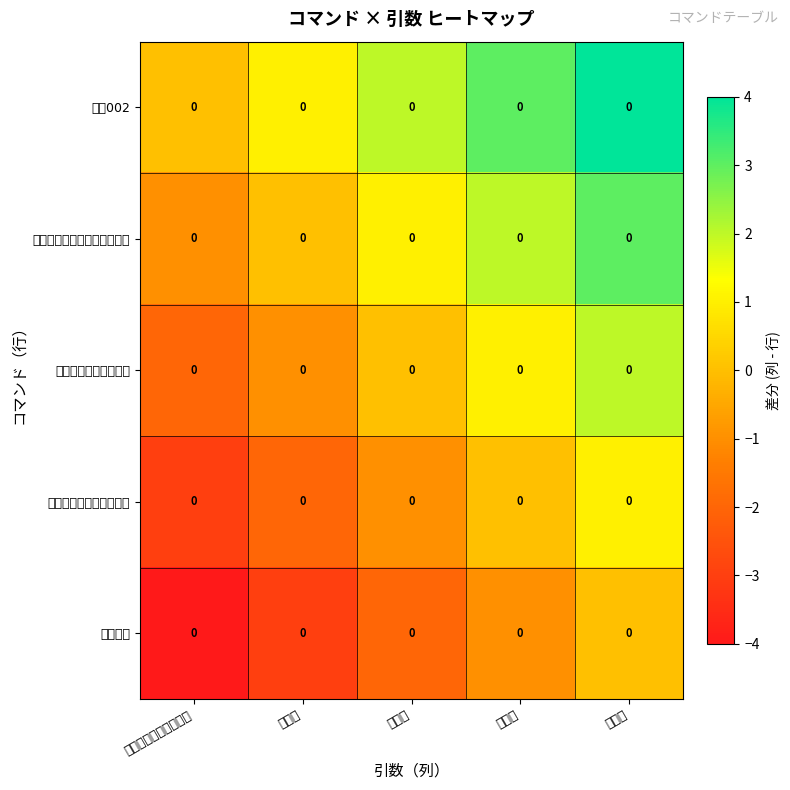

Count the number of data series in this chart.

5